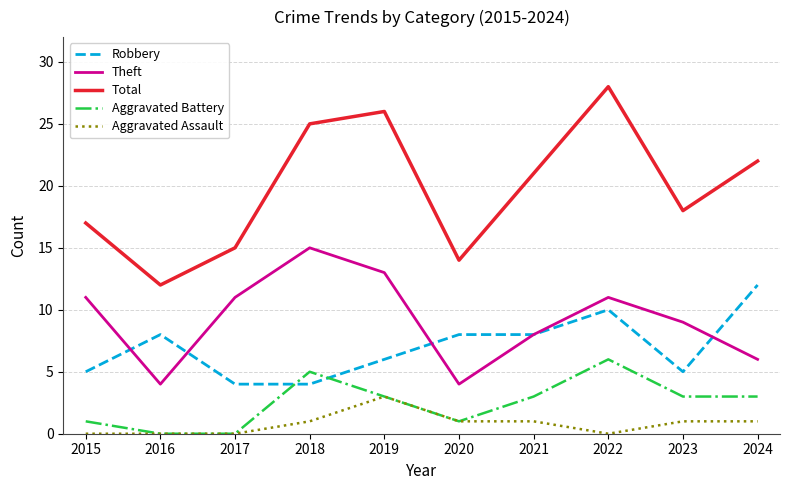

The value of Aggravated Assault at 2021 is 1. True or false?

True